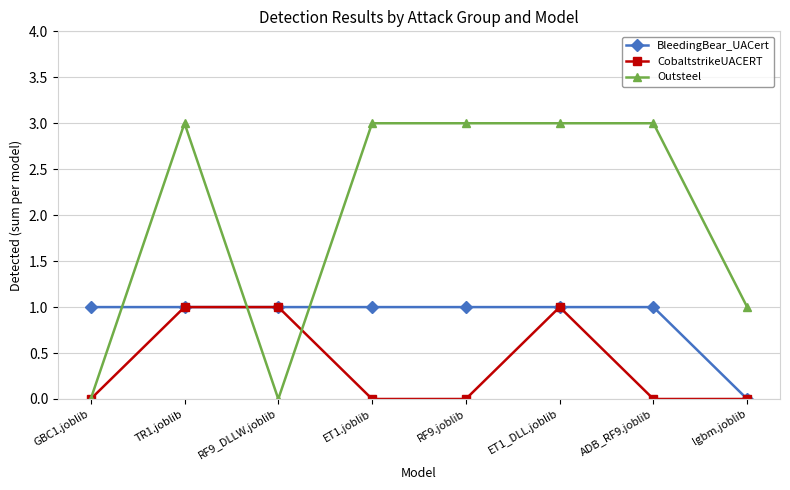

Rank the series by their average value, from lowest to highest.

CobaltstrikeUACERT, BleedingBear_UACert, Outsteel